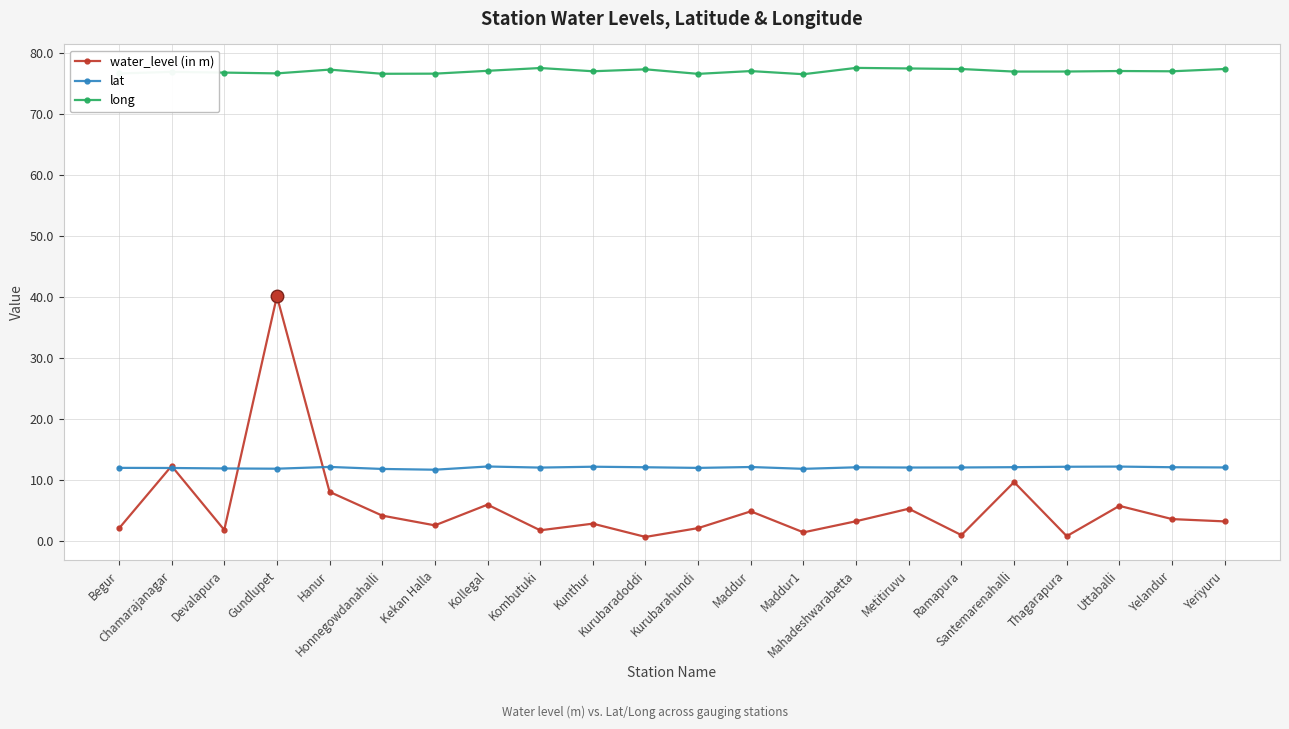

What is the value of the long point at the 16th from the left?

77.5